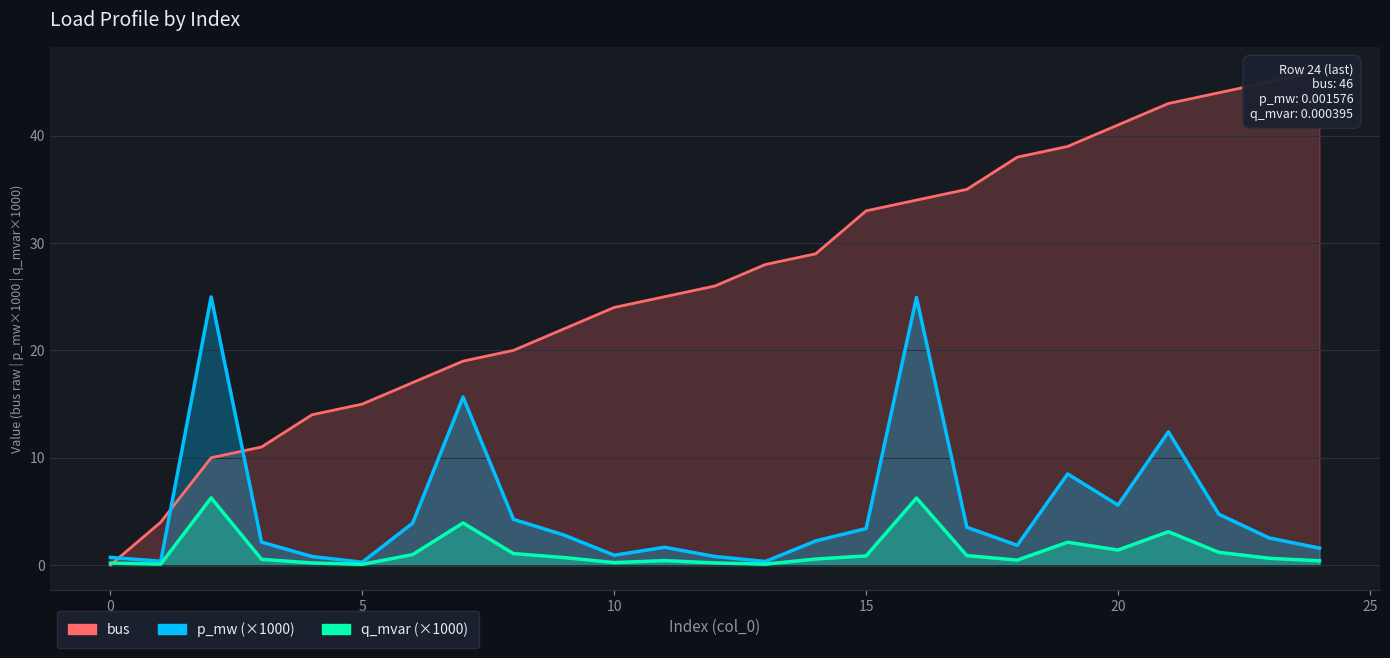

What is the difference between the second highest and second lowest values in the p_mw series?

24.6